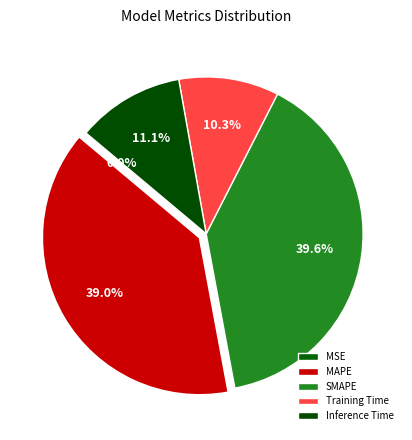

True or false: MSE accounts for 0% of the total.

True